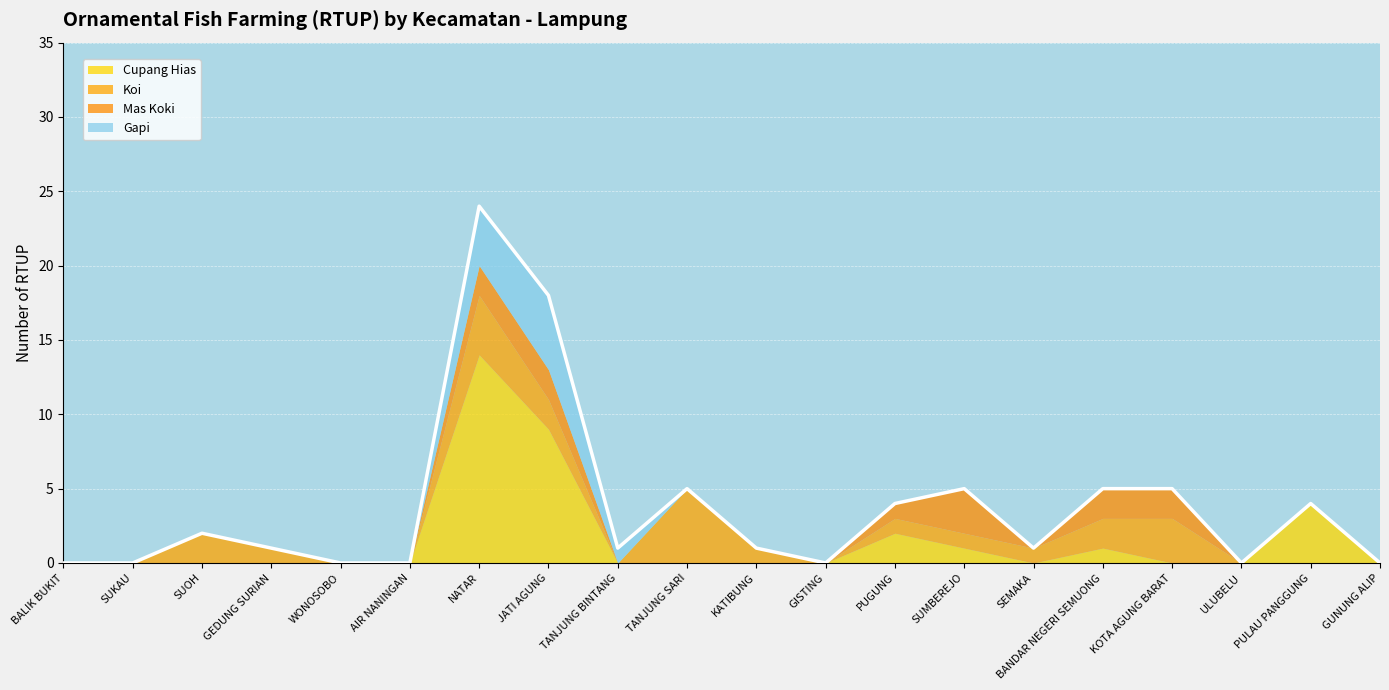

What is the label of the 14th point from the right?

NATAR